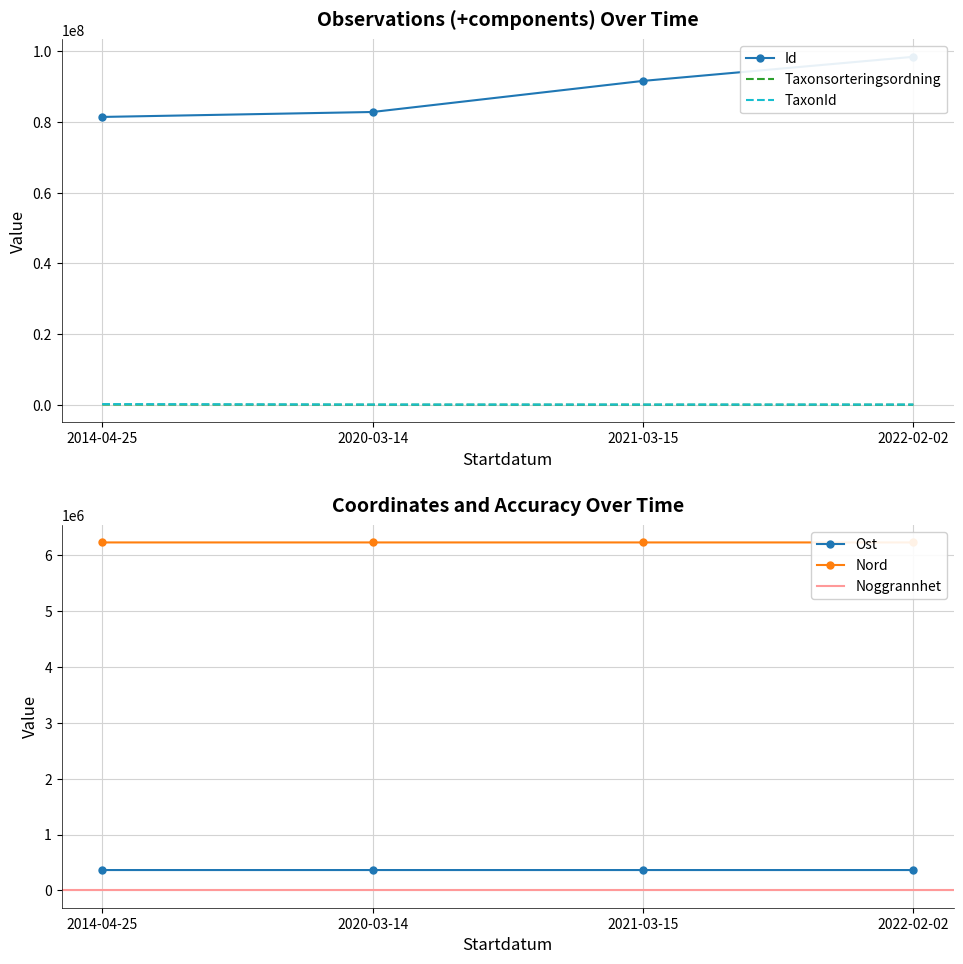

What is the sum of all Taxonsorteringsordning values?

271468